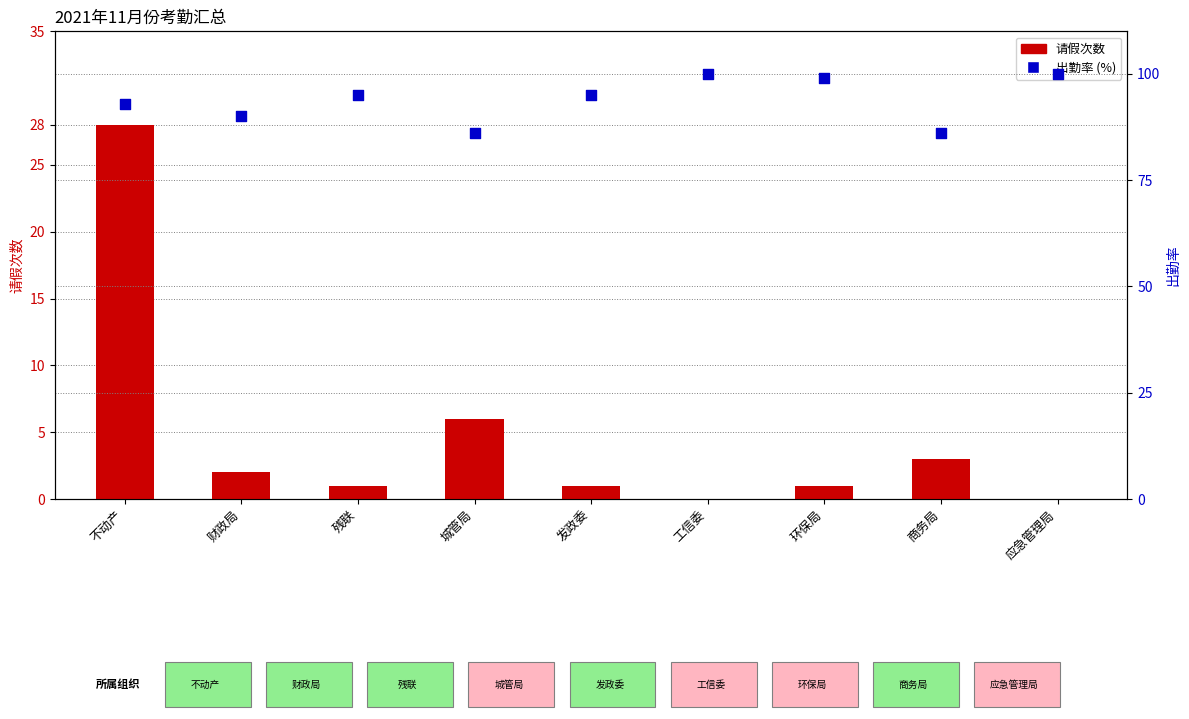

At how many categories does at least one series exceed 0?

9